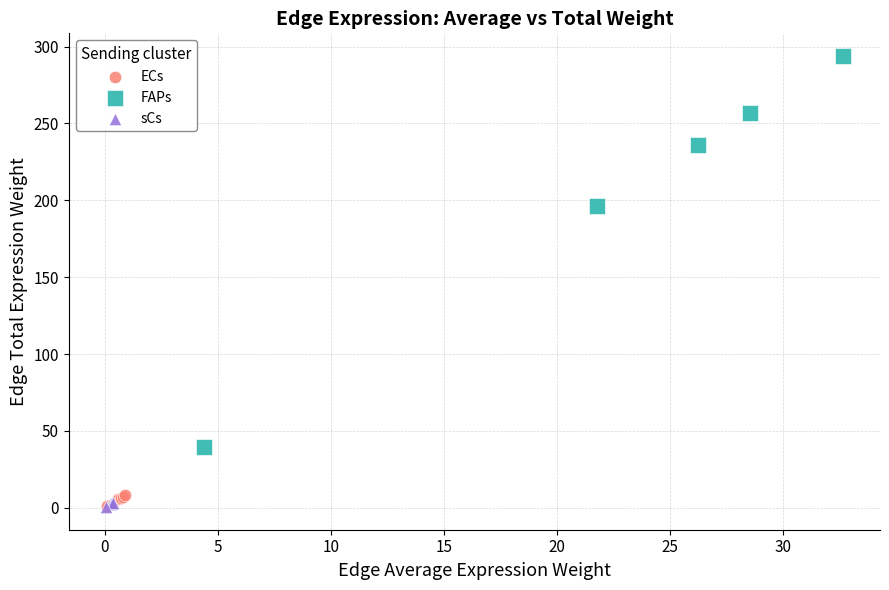

Which series contains the highest Y value?

FAPs